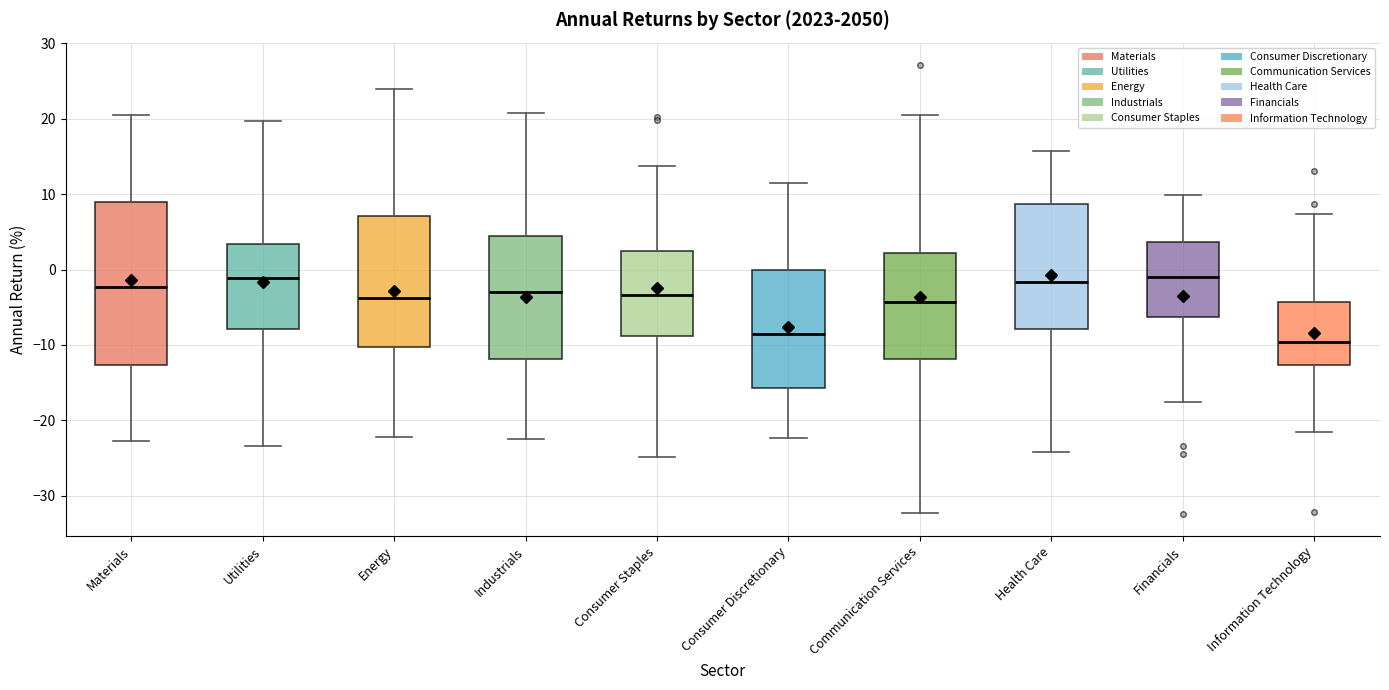

Where does the lower whisker of the box for Consumer Discretionary end on the y-axis? The values are not printed on the chart, so give them approximately, as read against the axis.

-22